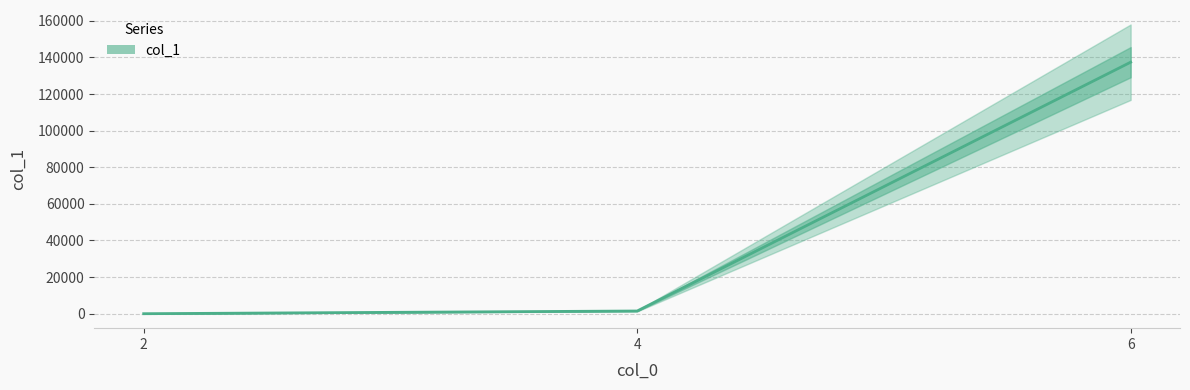

List the labels in order of value, largest first.

6, 4, 2